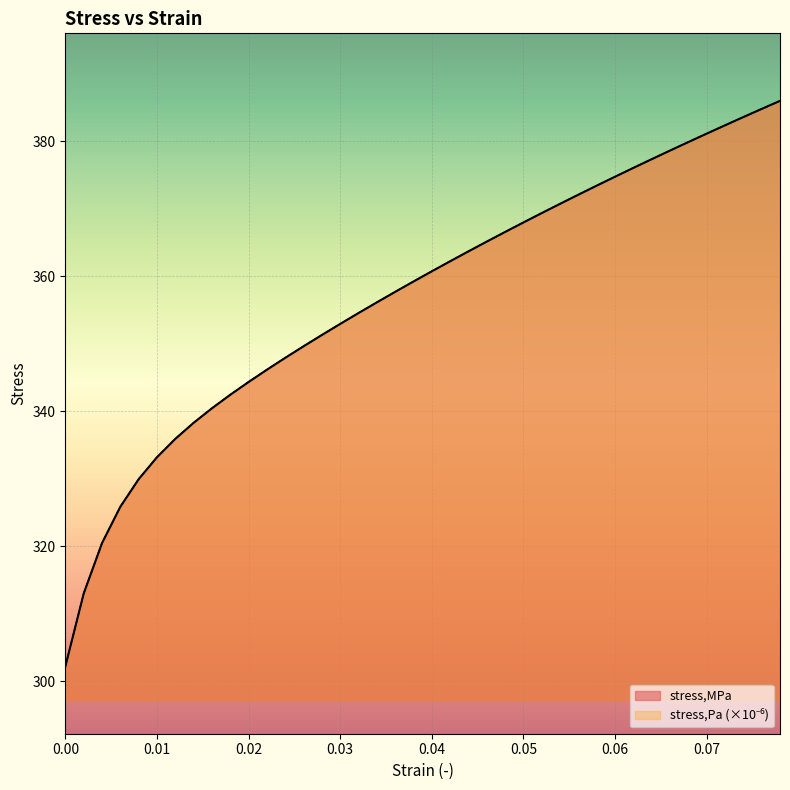

Which series has the largest total across all categories?

stress,MPa